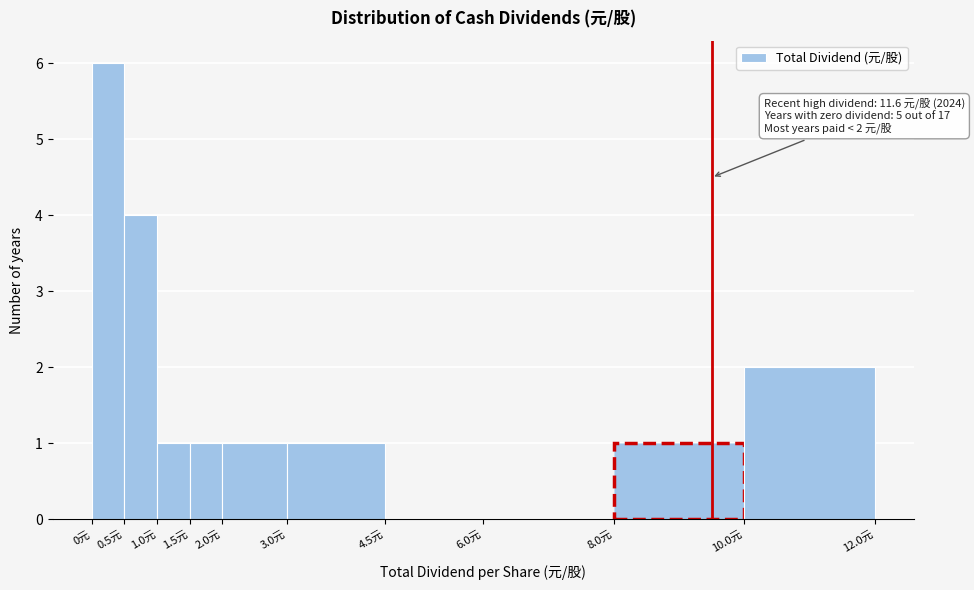

Which range on the x-axis has the tallest bar?

0.0 to 0.5